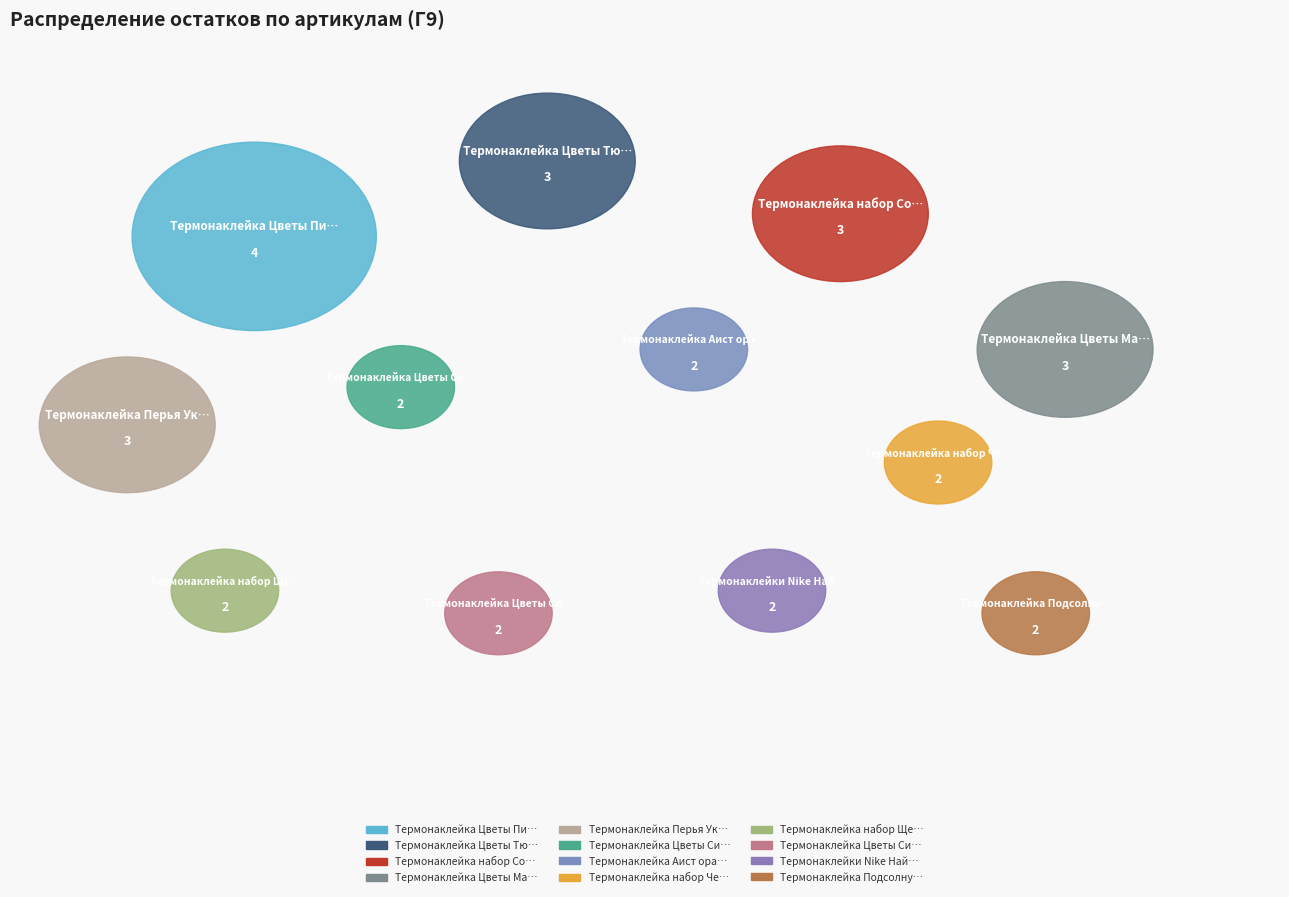

To the nearest percent, what percentage of the pie is Термонаклейка Перья Украшение Ожерелье?

10%